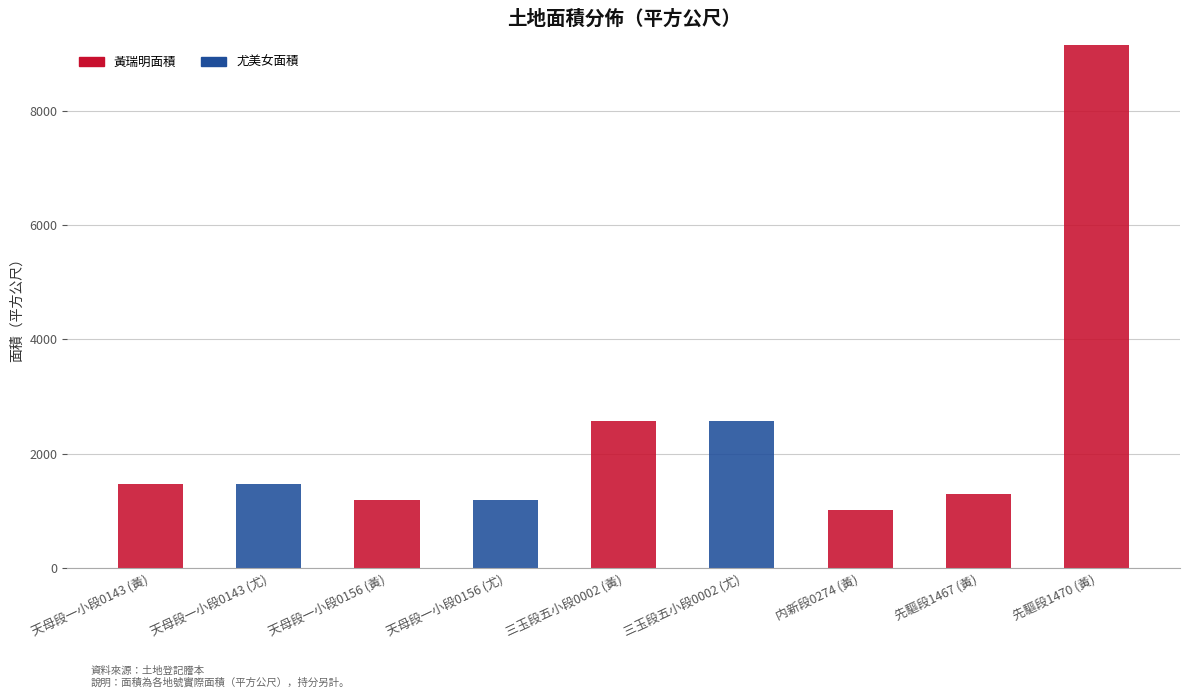

True or false: 黃瑞明面積 has a value of 1013.5 at 内新段0274 (黃).

True